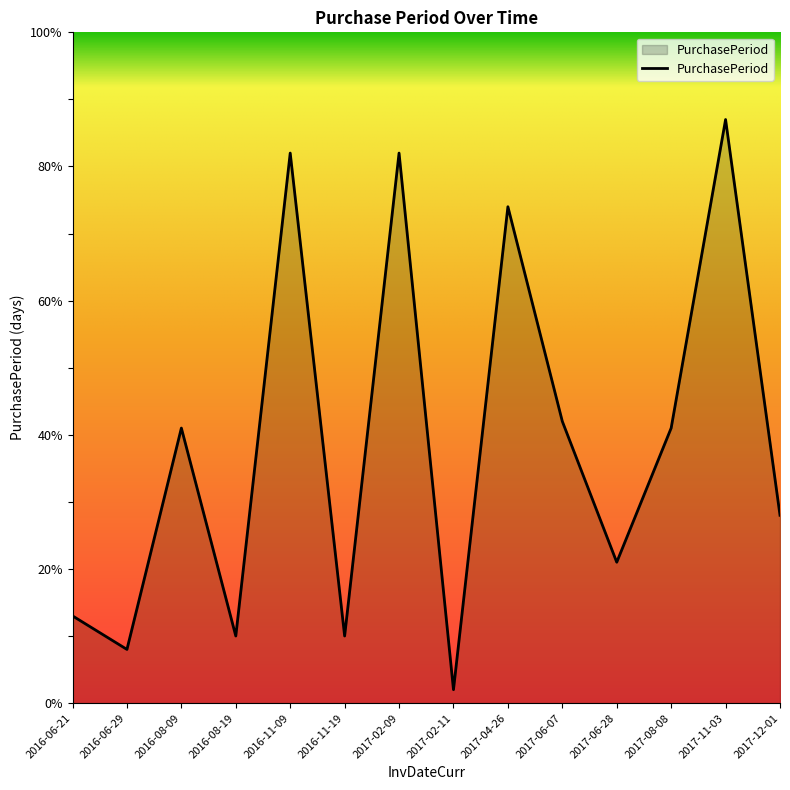

Reading left to right, transcribe all the data shown in this chart.

2016-06-21=13	2016-06-29=8	2016-08-09=41	2016-08-19=10	2016-11-09=82	2016-11-19=10	2017-02-09=82	2017-02-11=2	2017-04-26=74	2017-06-07=42	2017-06-28=21	2017-08-08=41	2017-11-03=87	2017-12-01=28